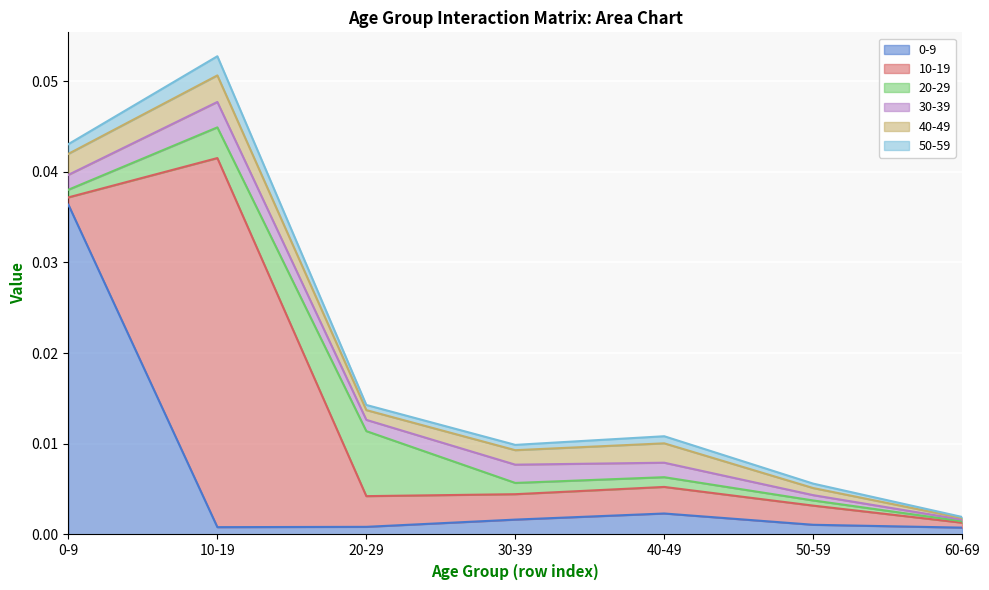

The value of 50-59 at 0-9 is 0.0. True or false?

False